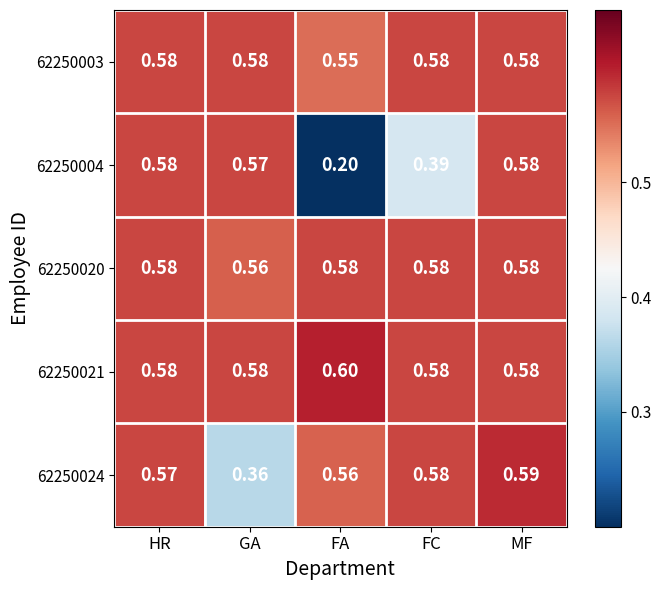

Where is 62250003 nearest to the value 0?

FA